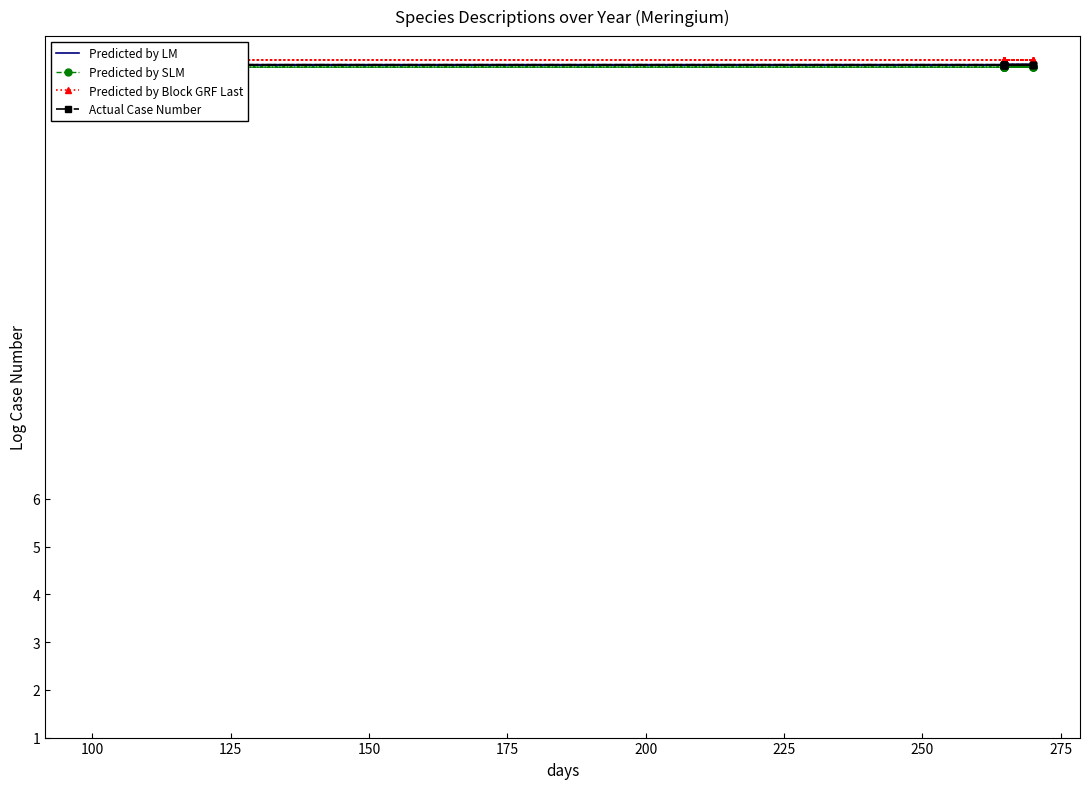

True or false: Predicted by SLM has a value of 4.4 at 12.

False